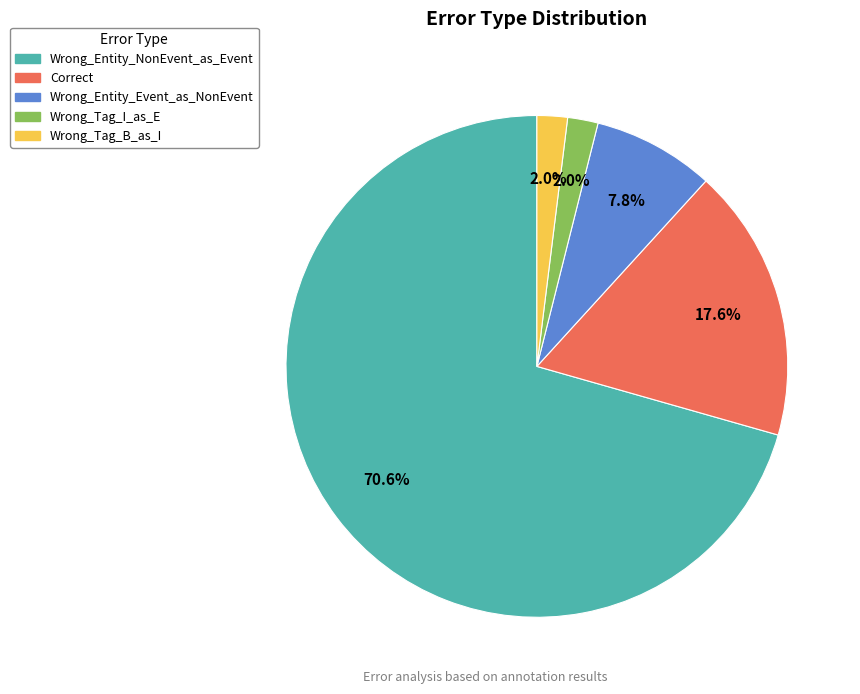

What is the majority slice?

Wrong_Entity_NonEvent_as_Event